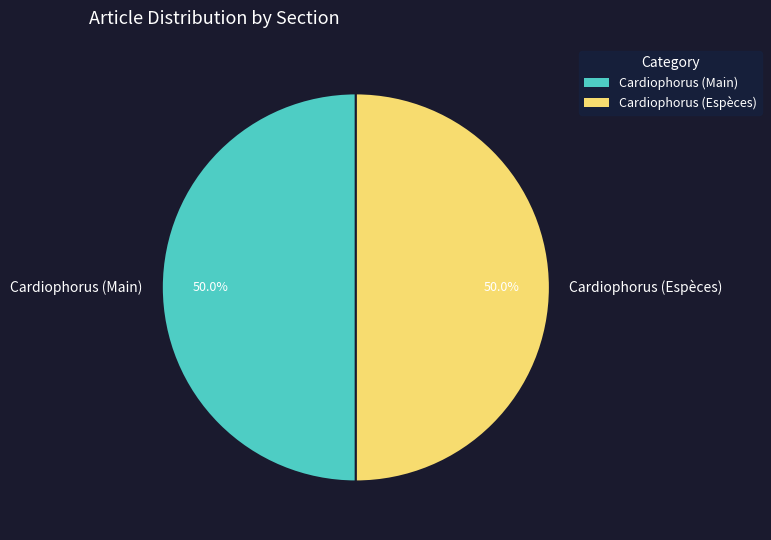

Do Cardiophorus (Main) and Cardiophorus (Espèces) together represent more than half of the pie?

Yes